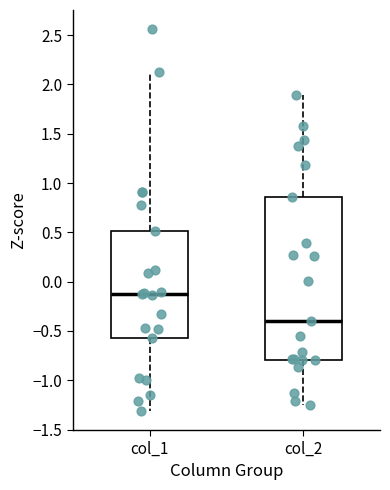

Where does the upper whisker of the box for col_2 end on the y-axis? The values are not printed on the chart, so give them approximately, as read against the axis.

1.90